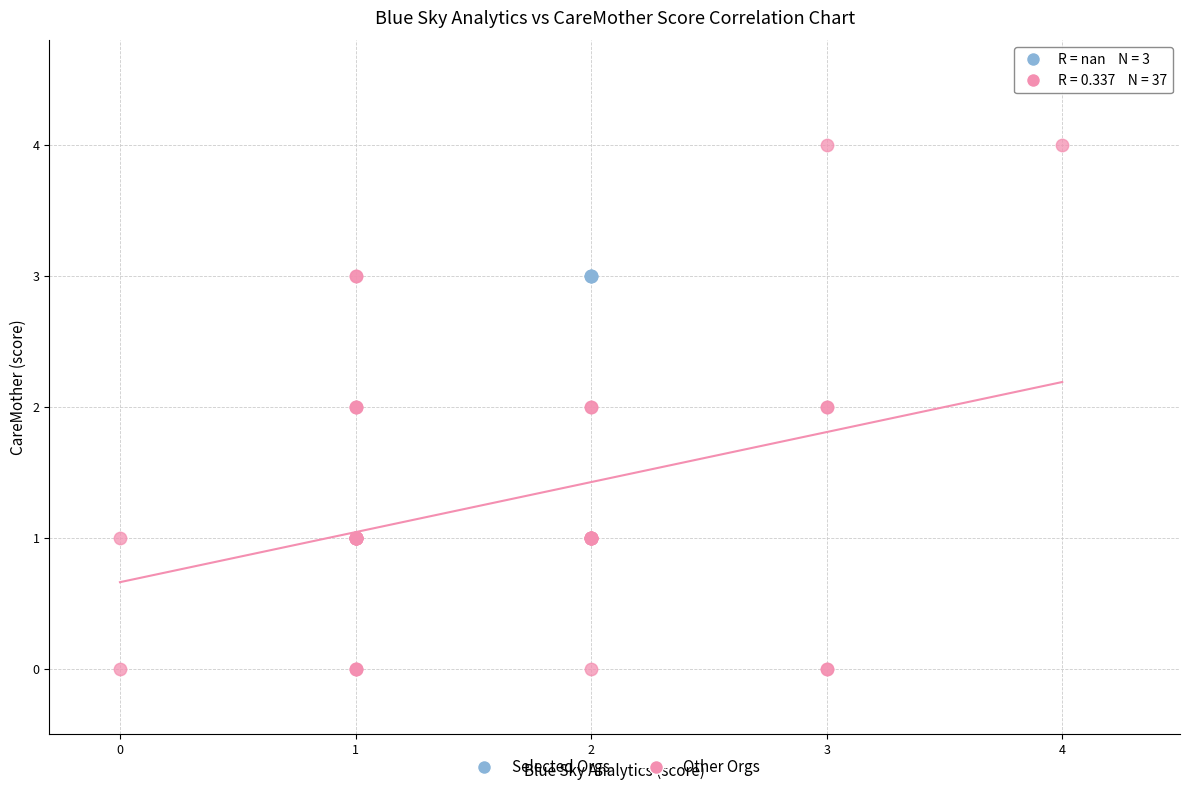

What are all the series names shown in the legend?

Selected Orgs, Other Orgs